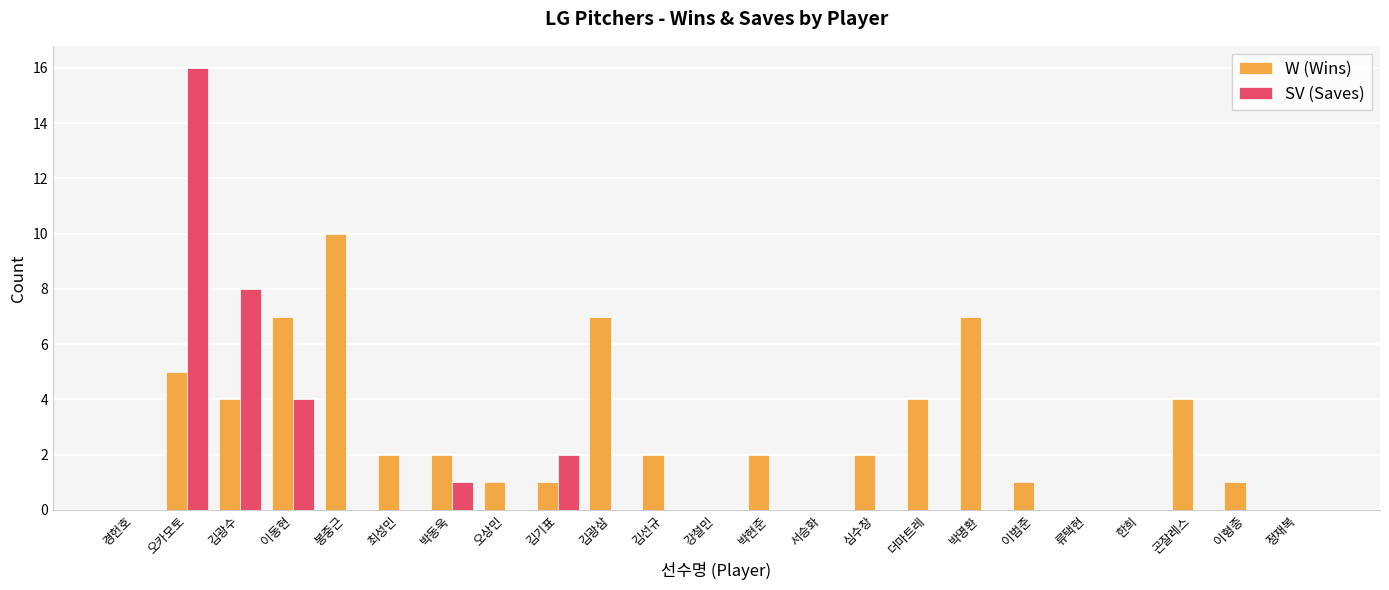

How many series are shown in this chart?

2